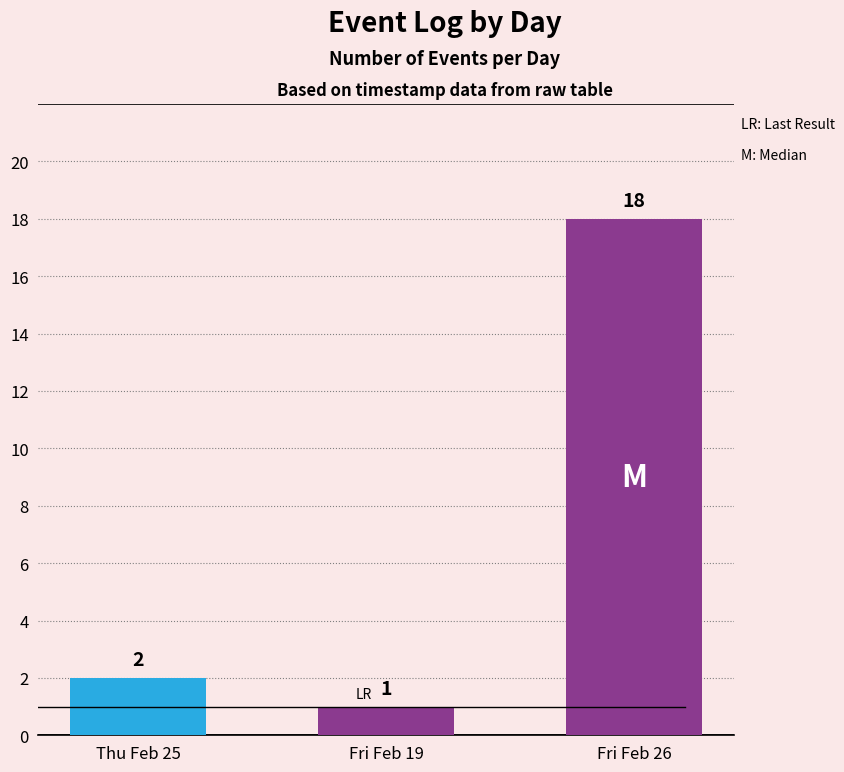

Reading left to right, extract all data points from this chart.

2	1	18